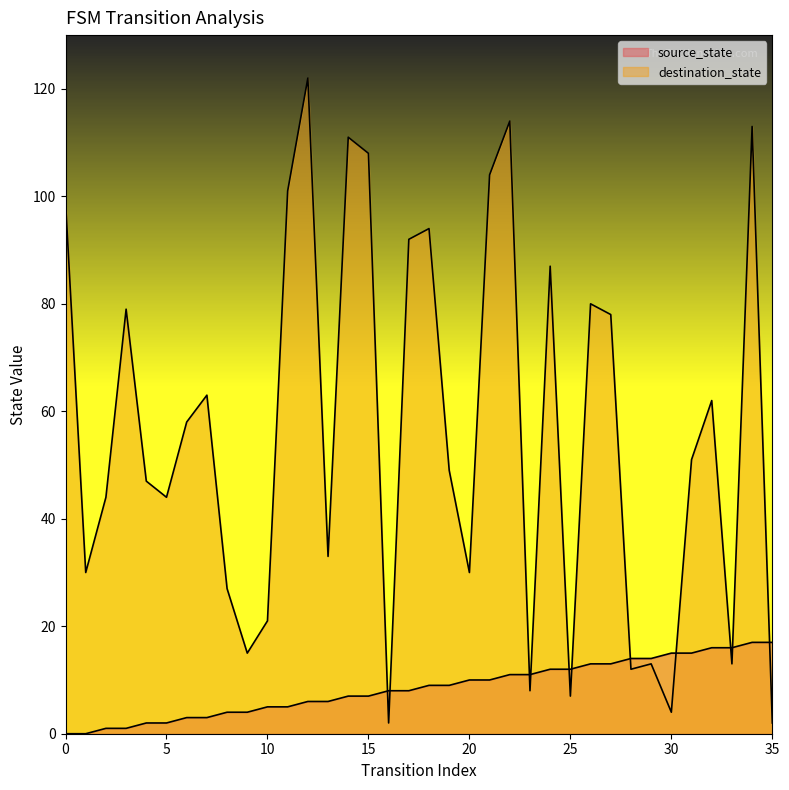

Which series has the largest total across all categories?

destination_state